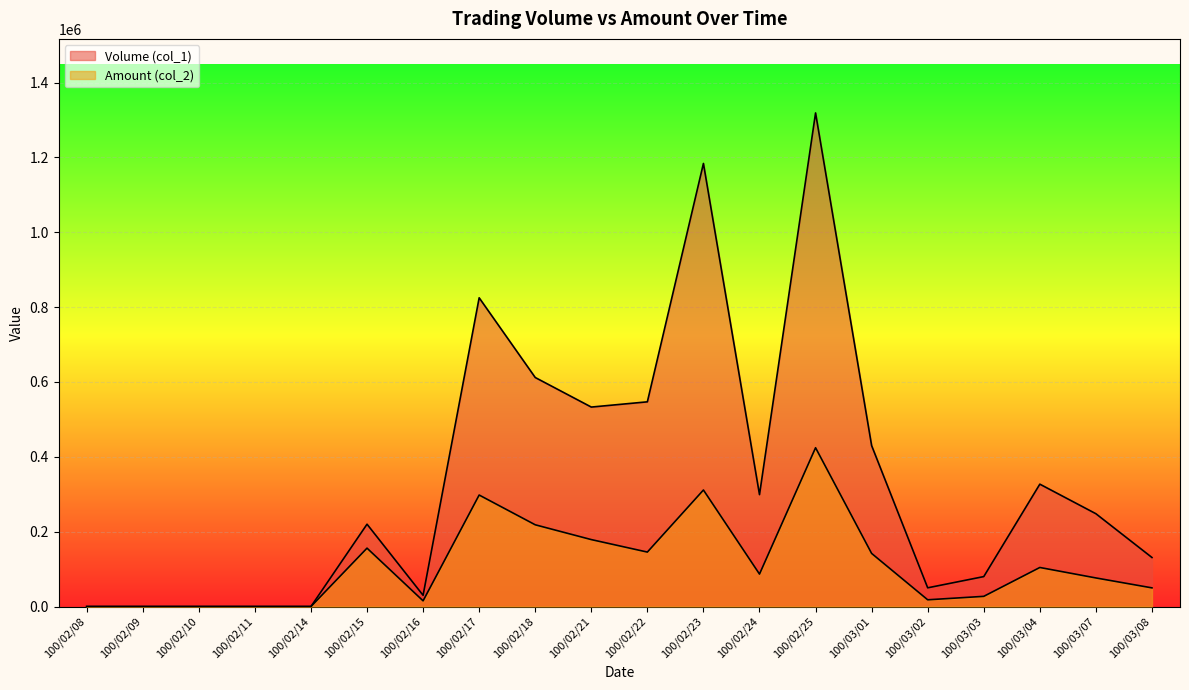

How many data points in Volume (col_1) are above 248000?

9